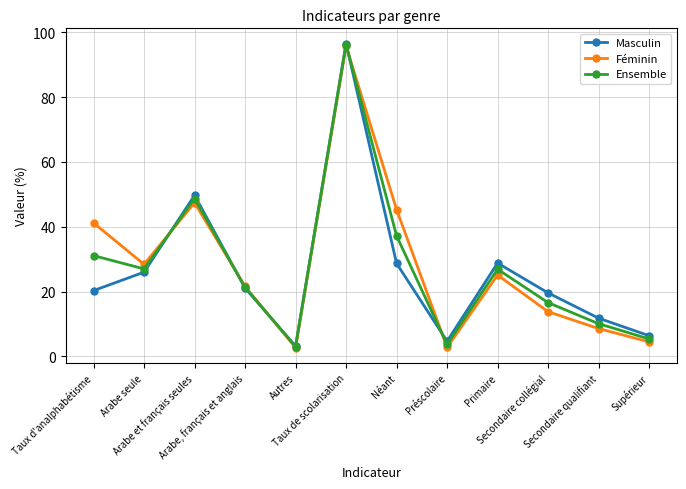

Rank the series by their average value, from highest to lowest.

Féminin, Ensemble, Masculin